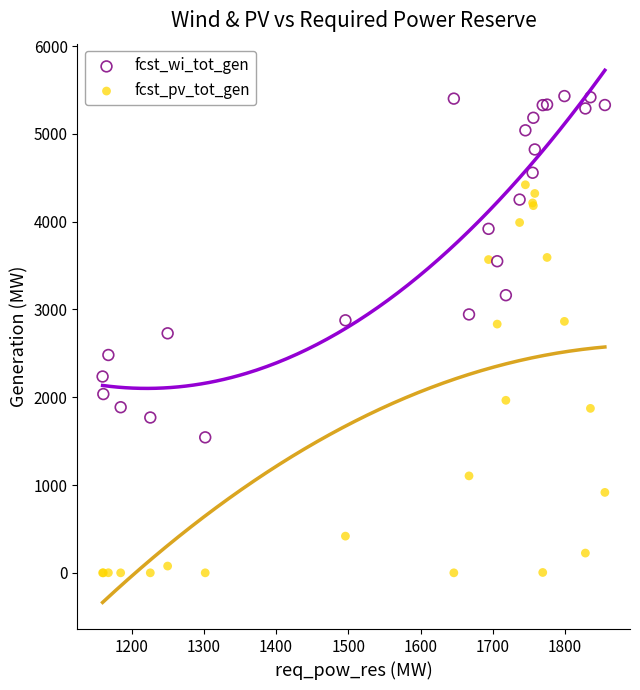

Which series reaches the maximum Y coordinate?

fcst_wi_tot_gen